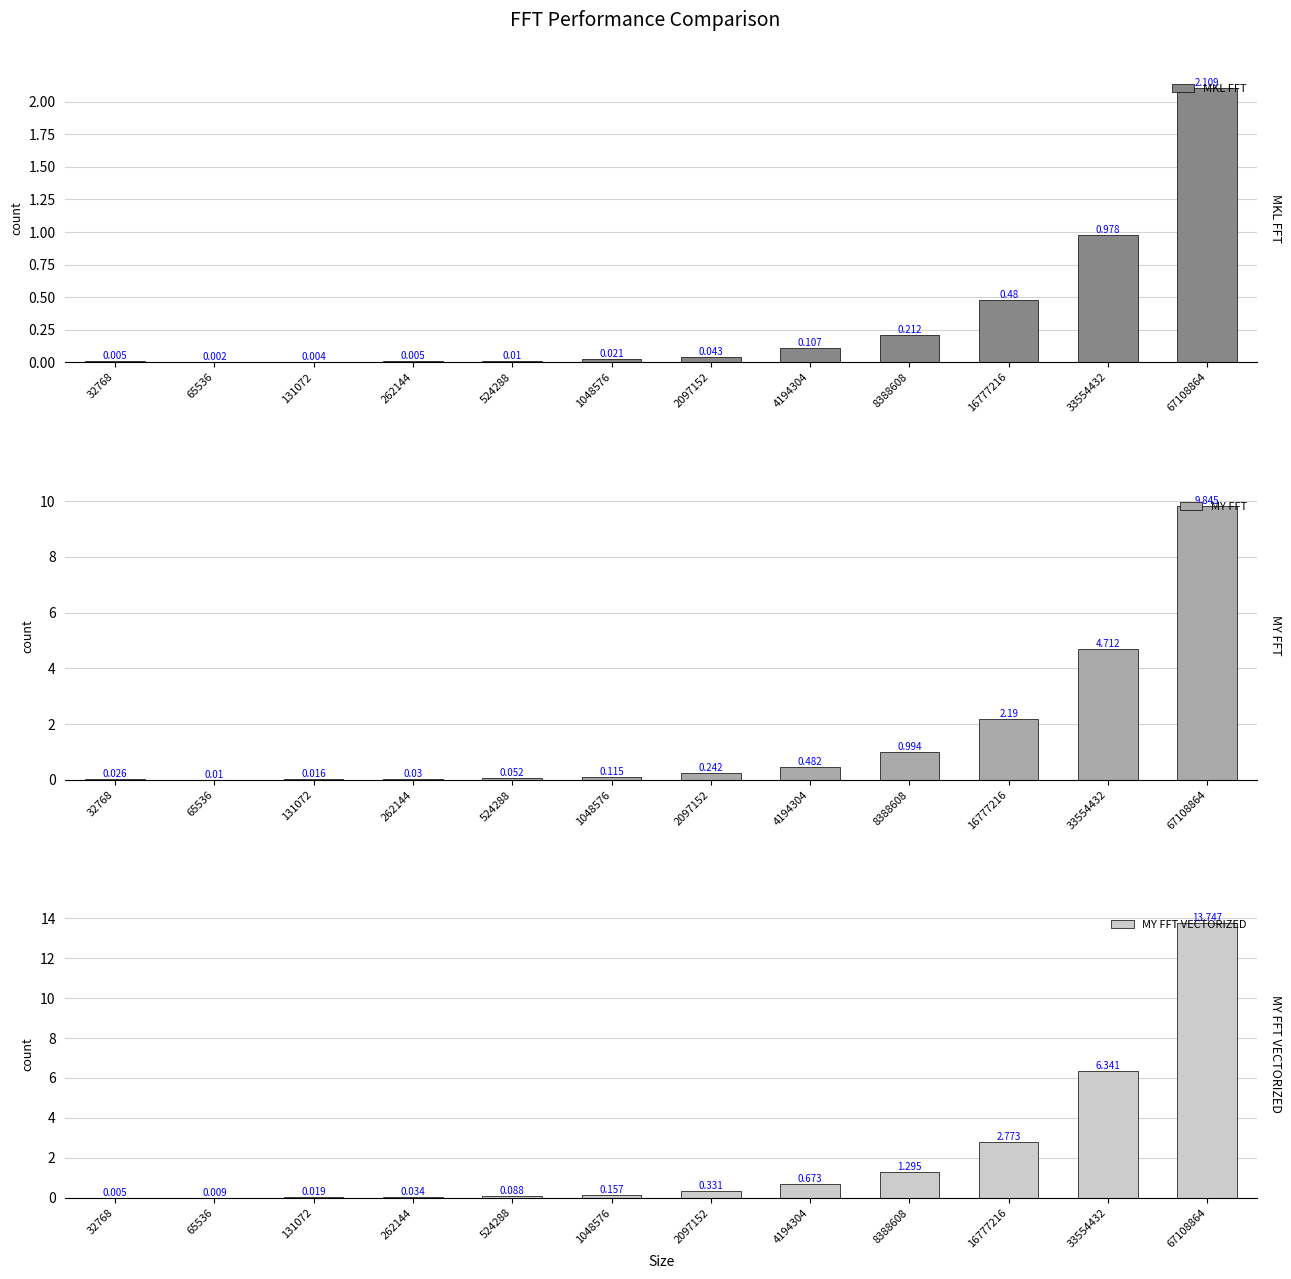

What is the difference between the maximum and minimum values in the MKL FFT series?

2.1